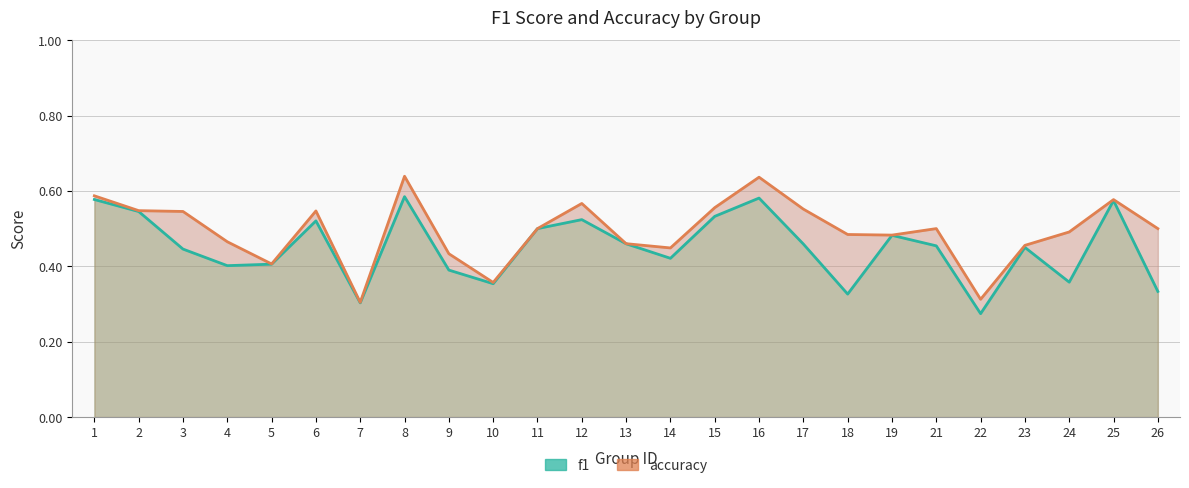

How many lines are shown in the chart?

2